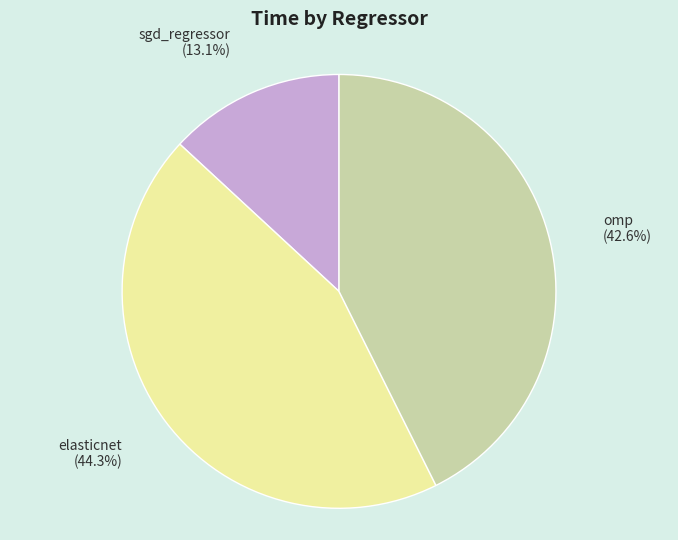

Combined, do sgd_regressor and omp account for over 50%?

Yes